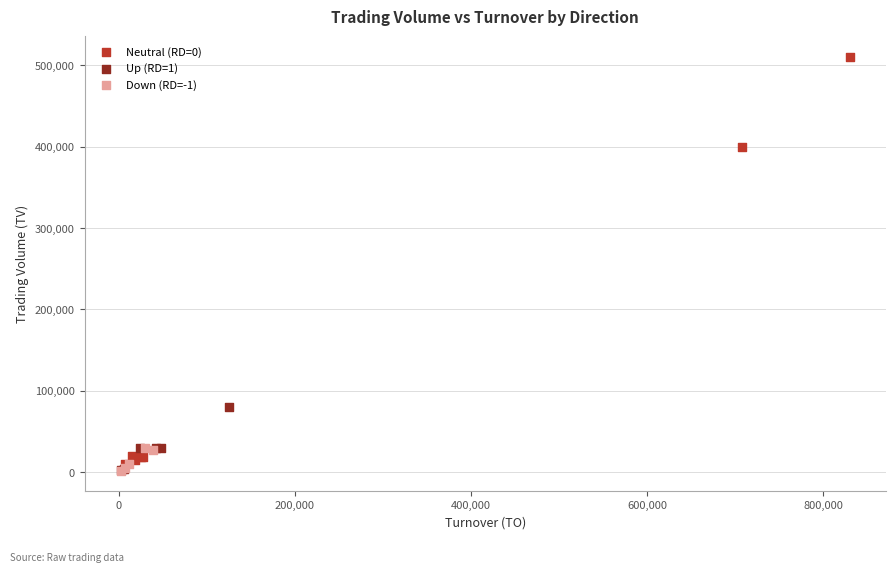

Which series has the largest Y range (max minus min)?

Neutral (RD=0)